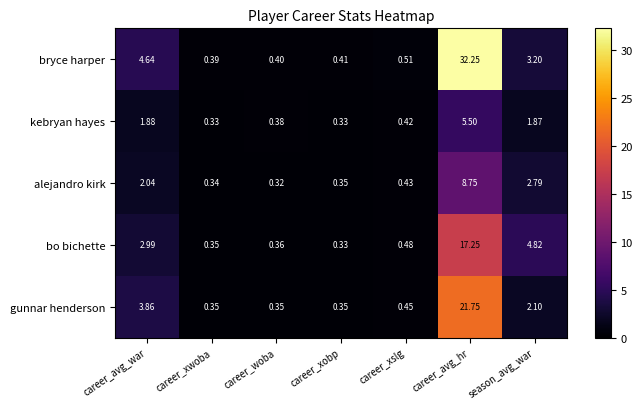

Where is kebryan hayes nearest to the value 2?

career_avg_war